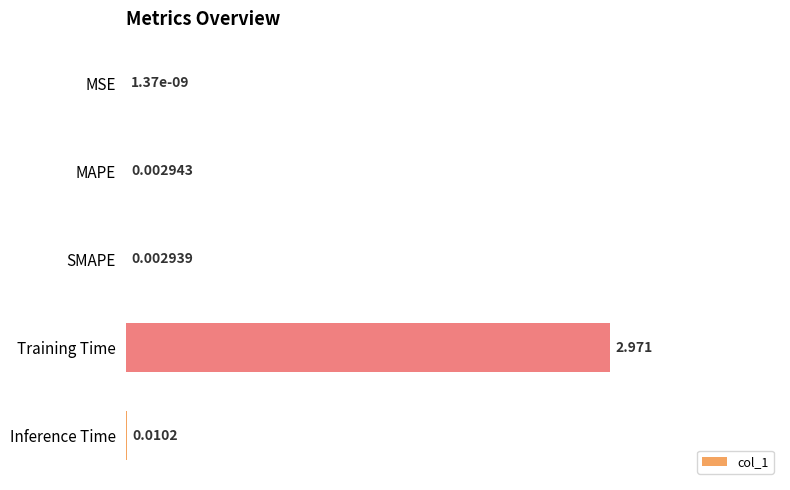

Where is the data nearest to the value 0?

MSE